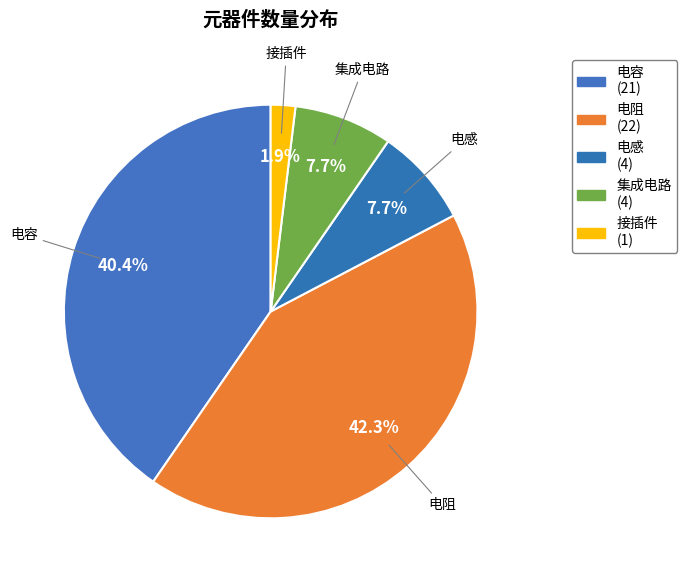

To the nearest percent, what is the combined percentage of 电容 and 接插件?

42%